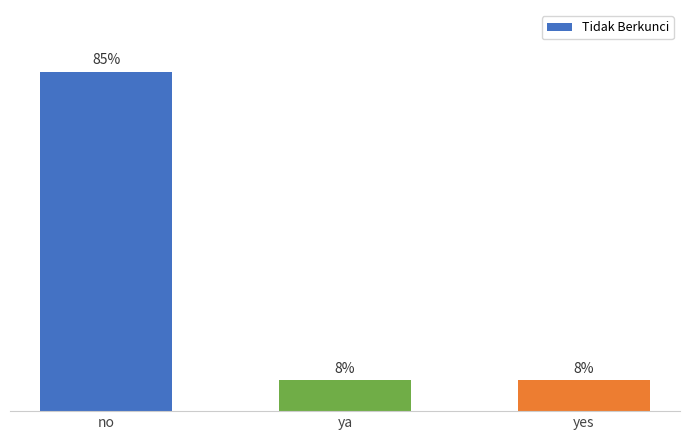

Does the chart contain any negative values?

No